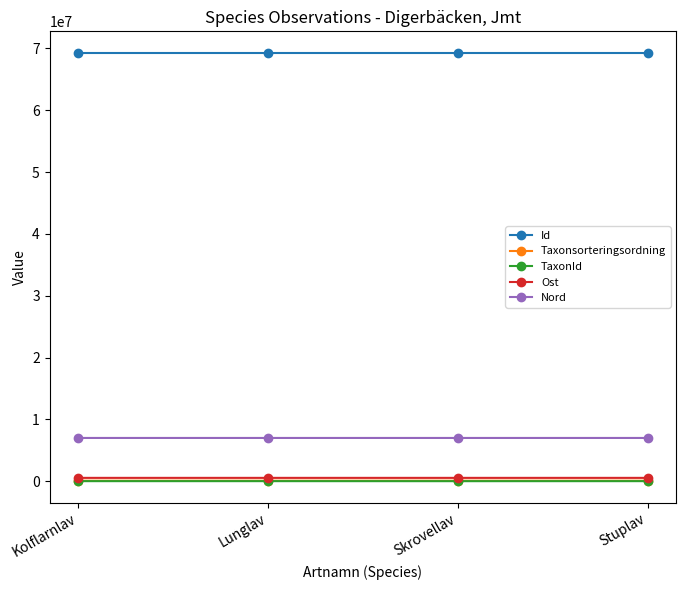

Is the value of Nord at Skrovellav greater than the value of TaxonId at Skrovellav?

Yes